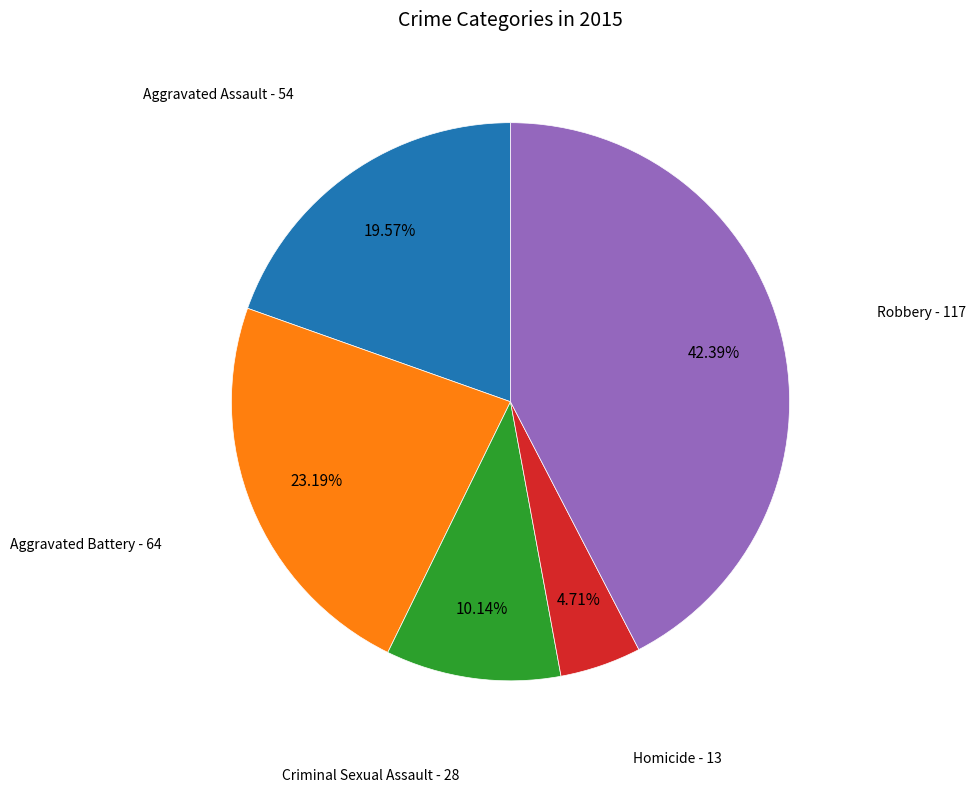

Does any single category account for the majority?

No